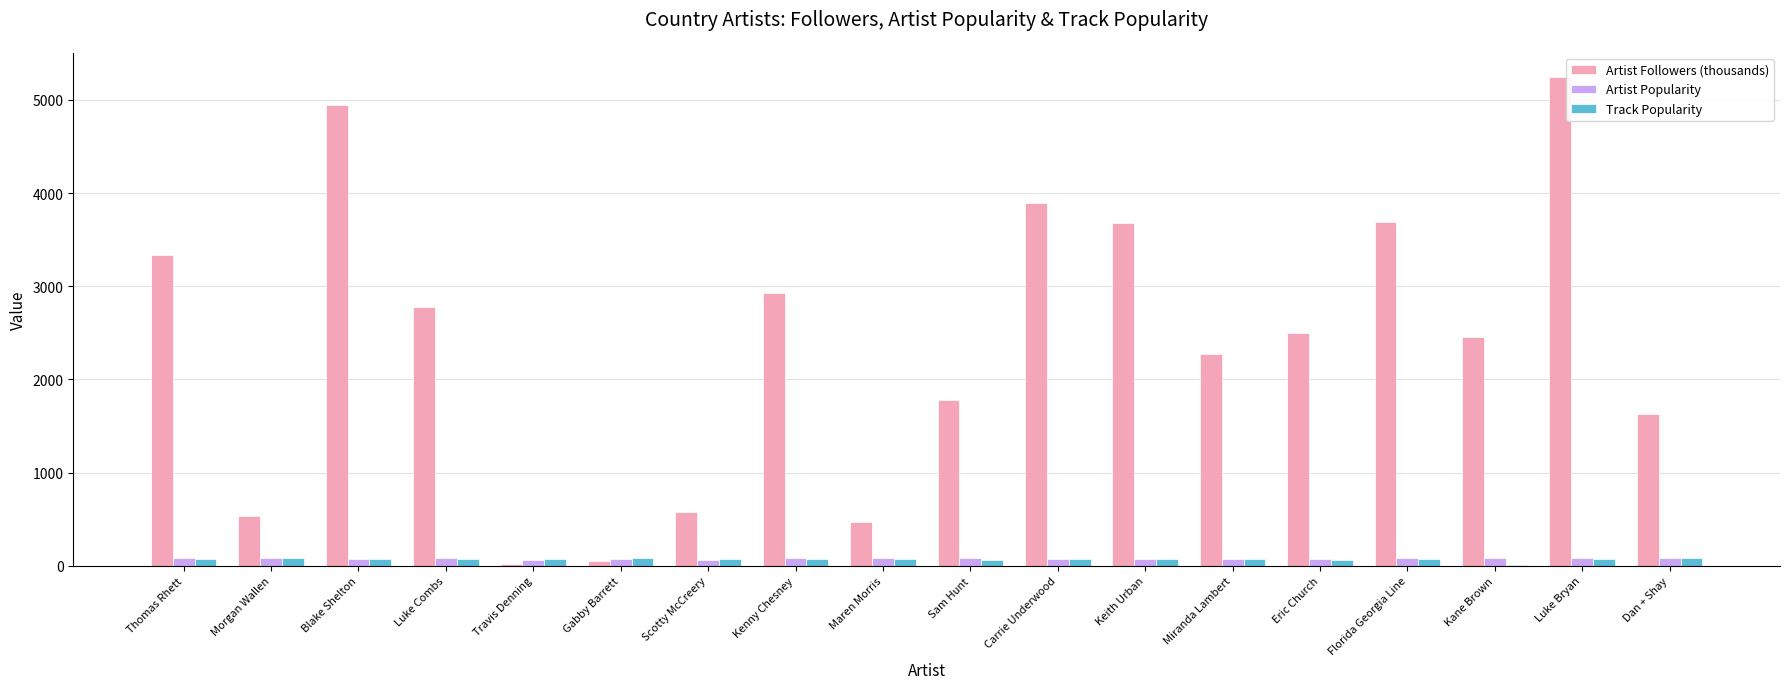

Where does the Artist Followers (thousands) series first go above 2498?

Thomas Rhett